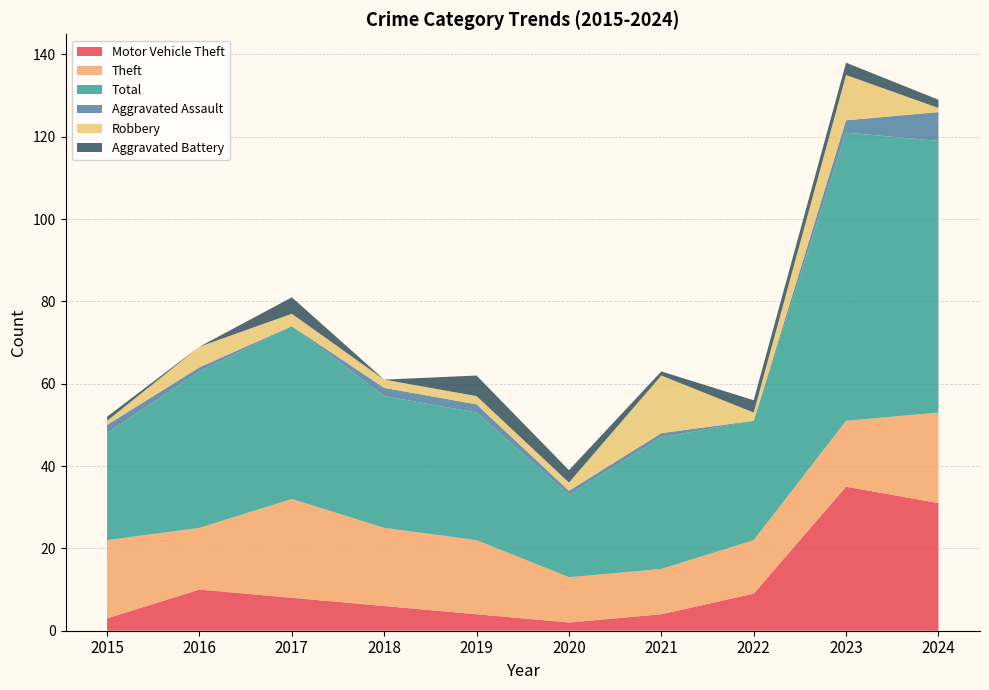

Reading right to left, transcribe all the data shown in this chart.

Motor Vehicle Theft: 31	35	9	4	2	4	6	8	10	3
Theft: 22	16	13	11	11	18	19	24	15	19
Total: 66	70	29	32	20	31	32	42	38	26
Aggravated Assault: 7	3	0	1	1	2	2	0	1	2
Robbery: 1	11	2	14	2	2	2	3	5	1
Aggravated Battery: 2	3	3	1	3	5	0	4	0	1